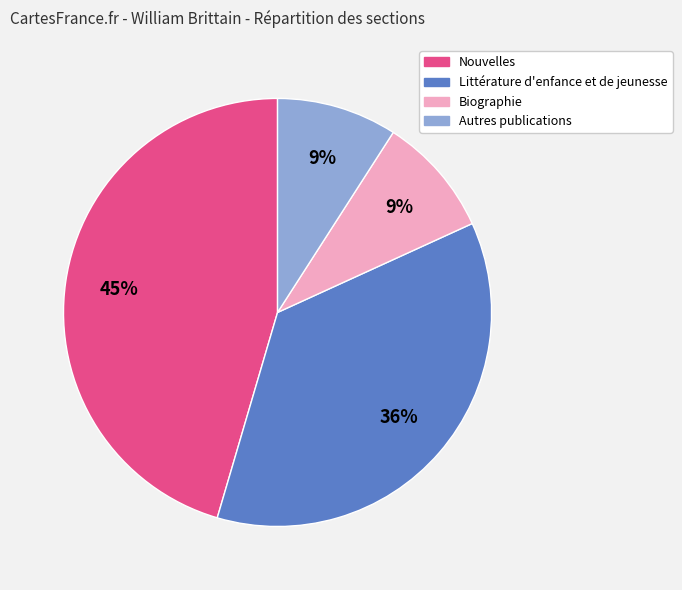

Is the sum of Littérature d'enfance et de jeunesse and Nouvelles greater than half?

Yes